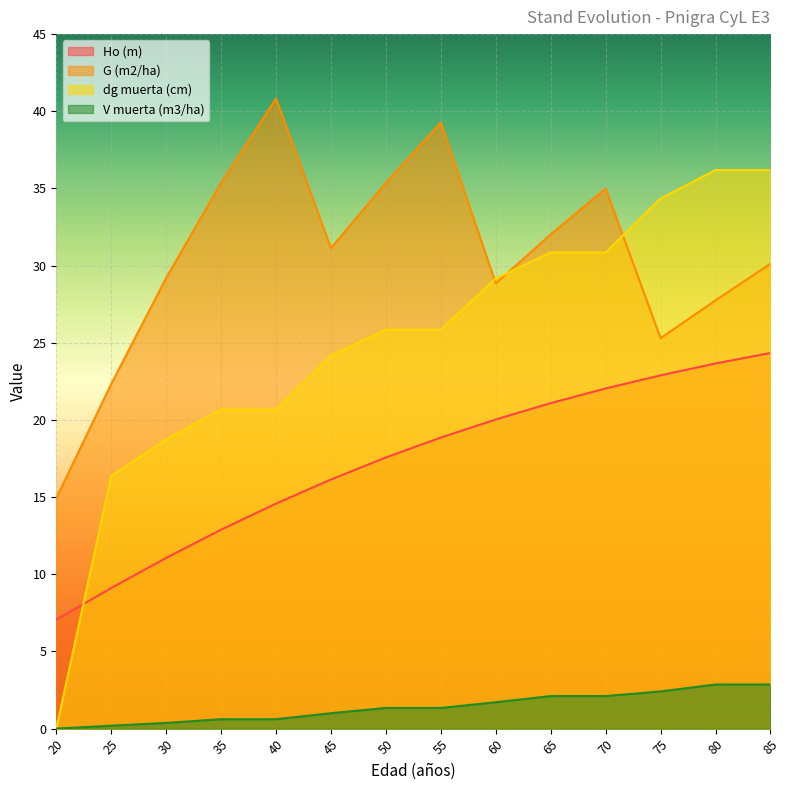

The value of V muerta (m3/ha) at 70 is 3.4. True or false?

False